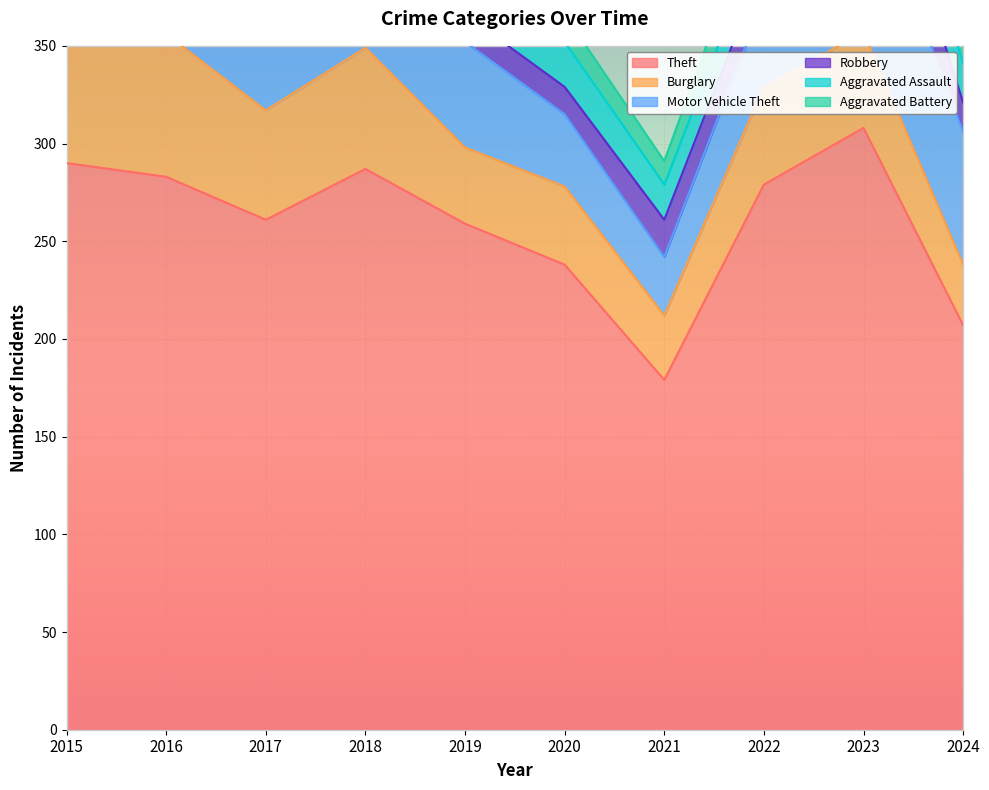

How many lines are shown in the chart?

6